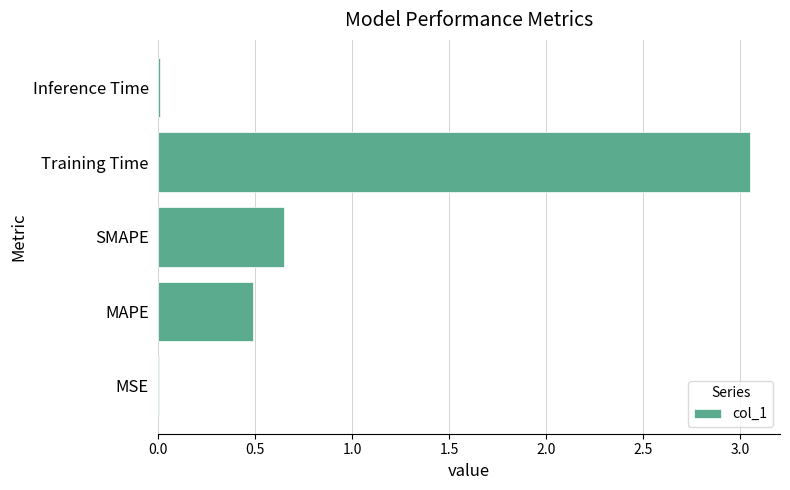

What is the sum of all values?

4.2